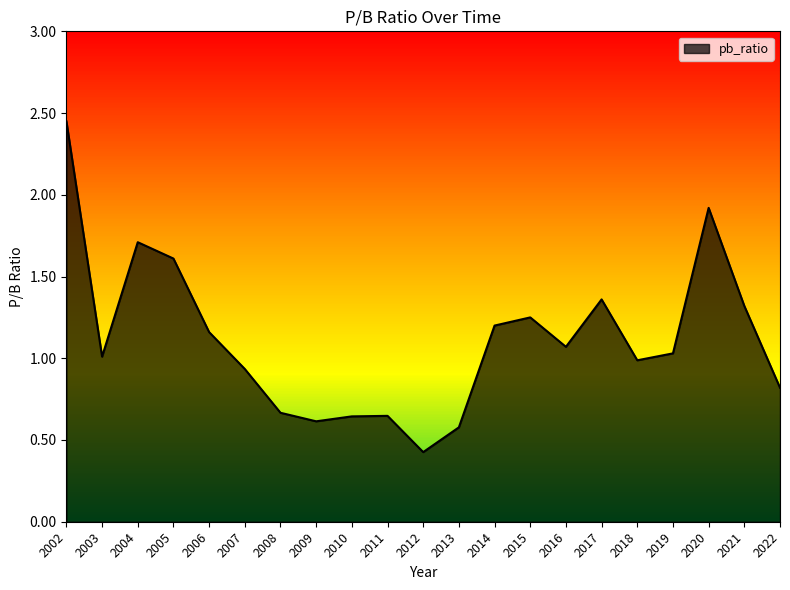

Is it true that the value at 2015 is 0.7?

False